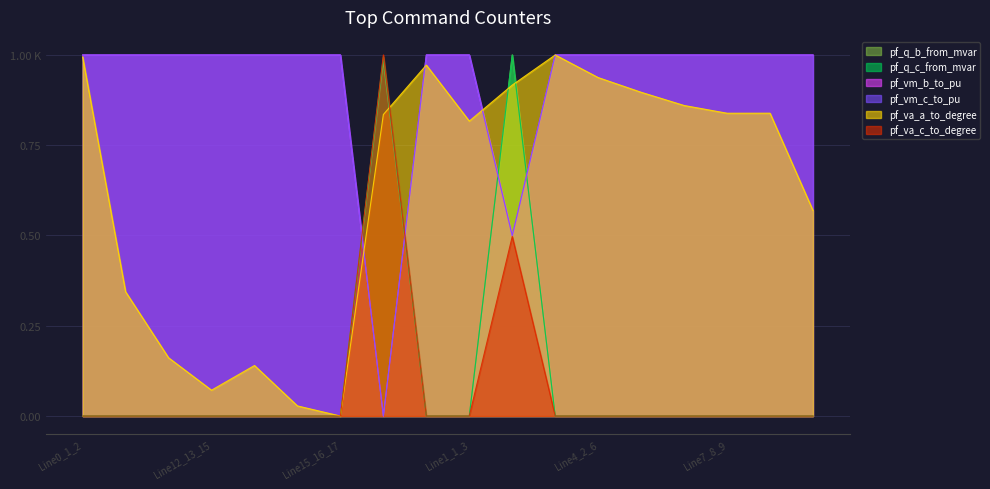

Which has a higher value, Line17_5_19 or Line13_13_14?

Line17_5_19